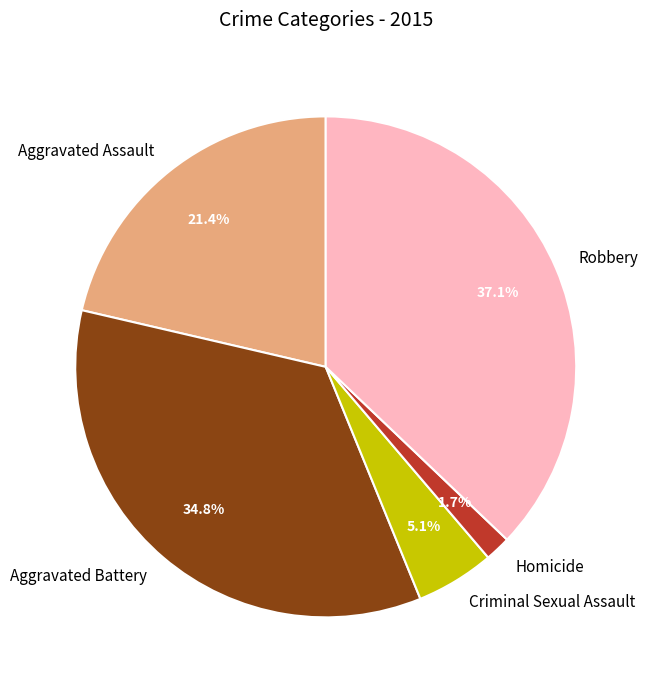

Which slice is the largest?

Robbery